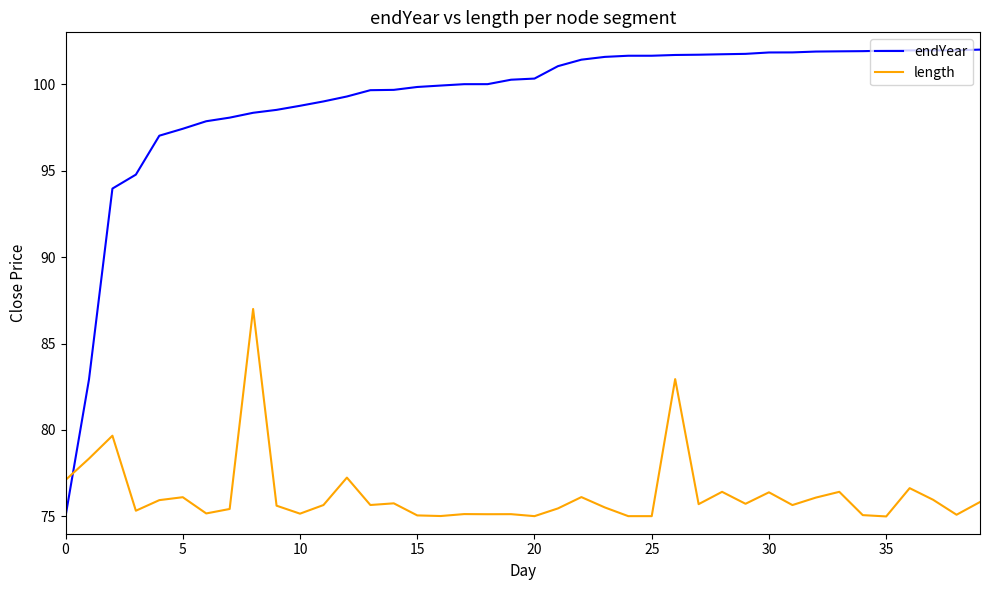

What is the difference between the maximum and minimum values in the length series?

12.0